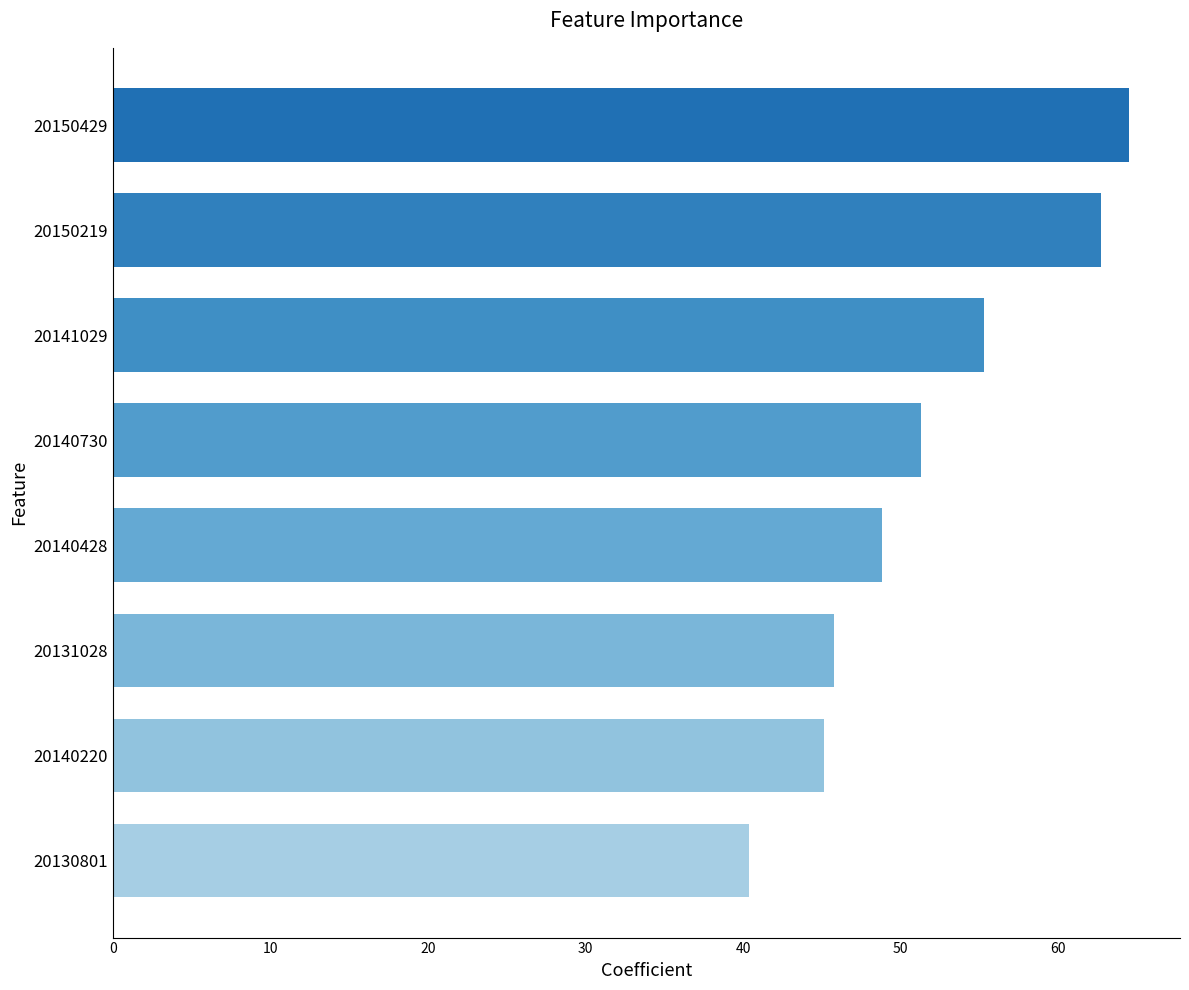

How many categories are shown in the chart?

8